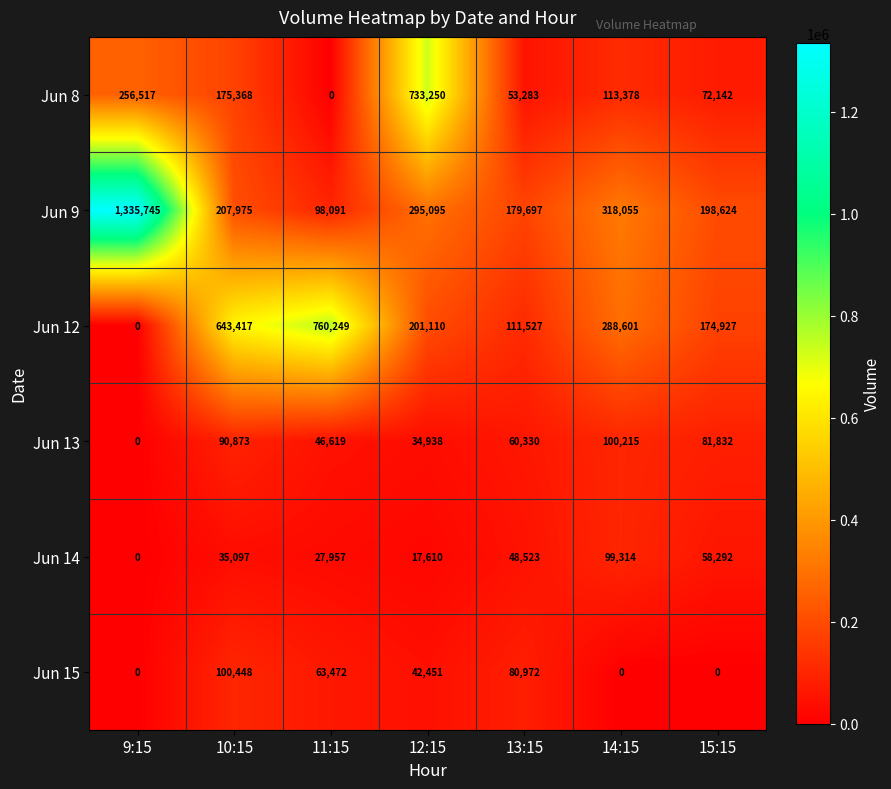

Which series has the largest total across all categories?

Jun 9